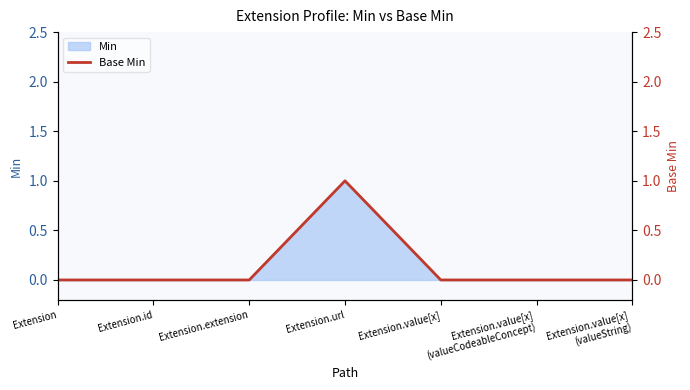

True or false: the data shows 0 at Extension.value[x]
(valueCodeableConcept).

True